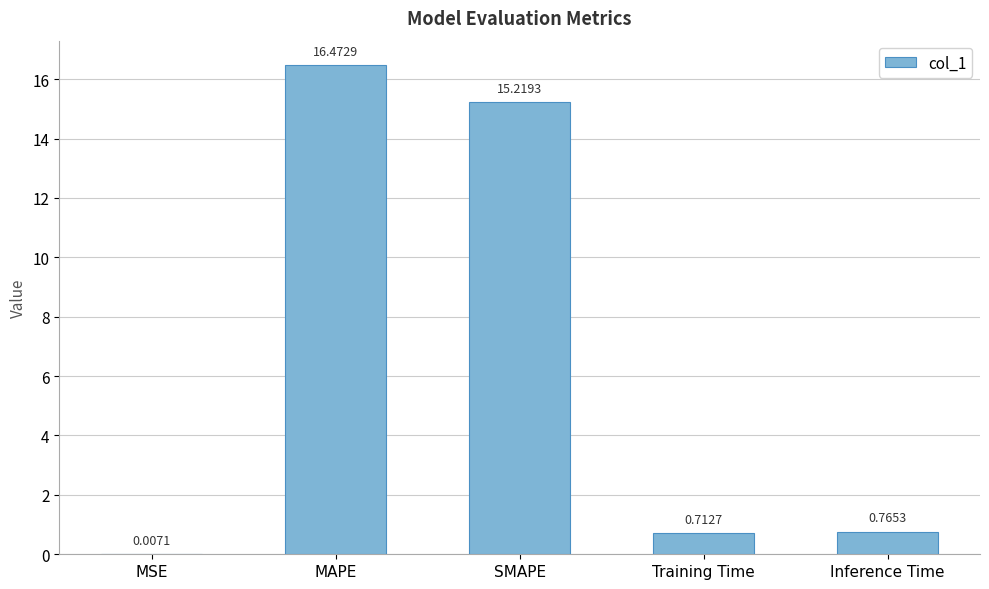

Where is the data nearest to the value 8?

SMAPE